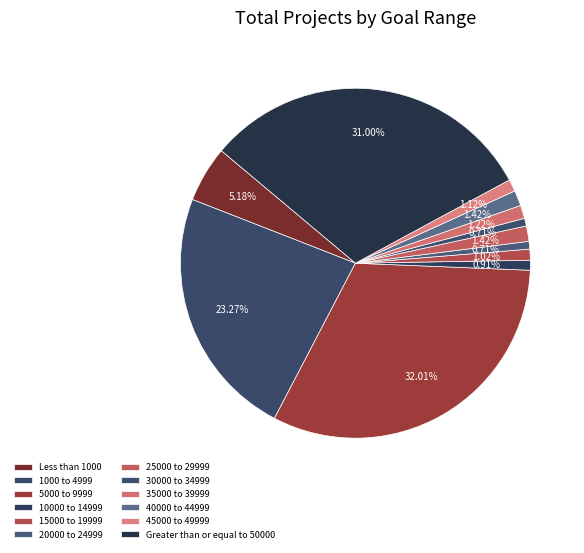

To the nearest percent, what portion does 1000 to 4999 represent?

23%